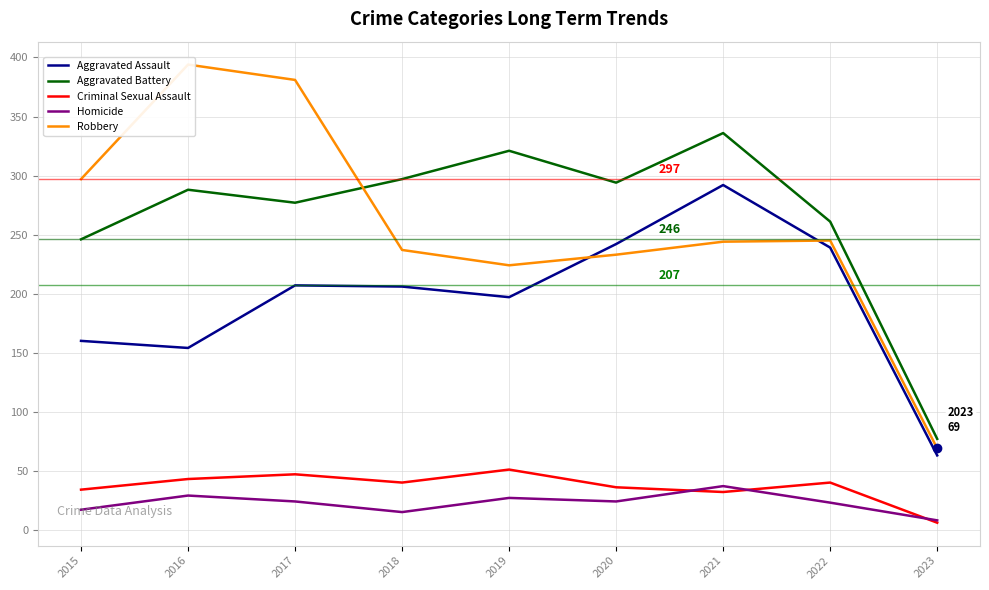

What is the value of the Robbery point at the 7th from the left?

244